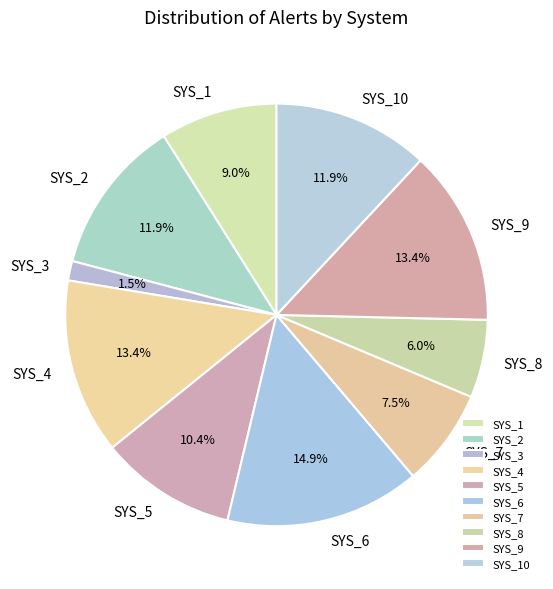

Is SYS_9 the majority of the pie?

No